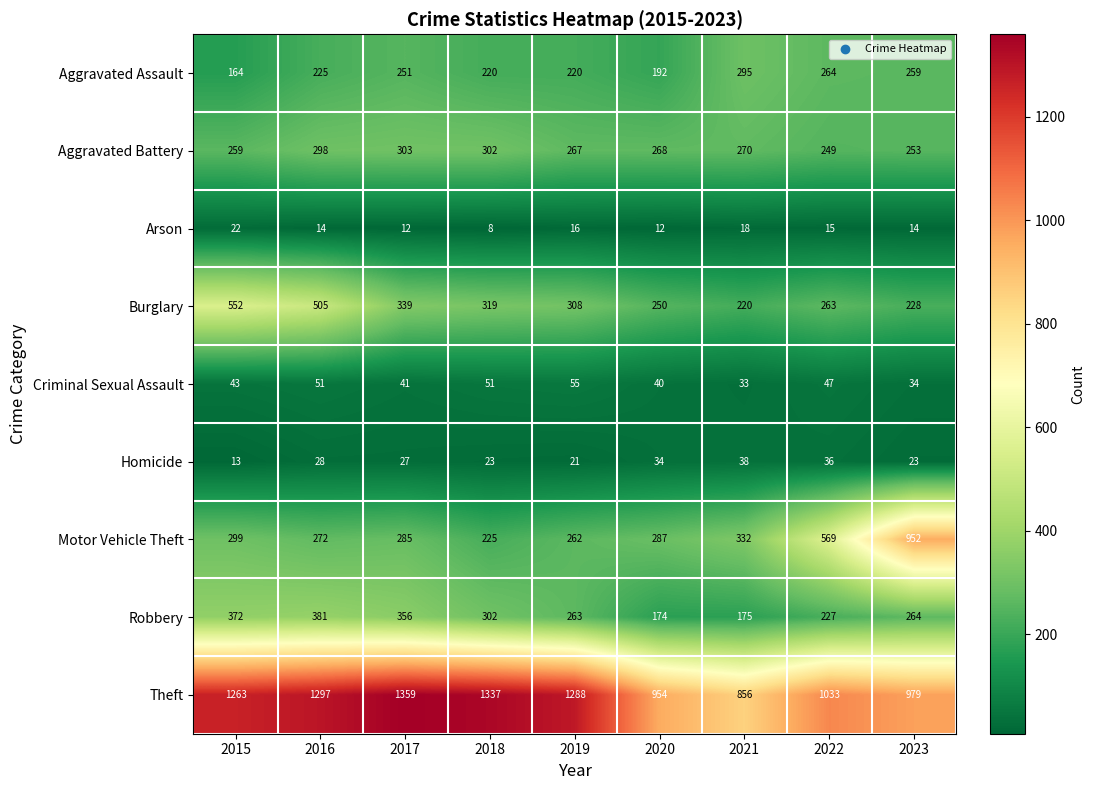

True or false: Homicide has a value of 5 at 2023.

False